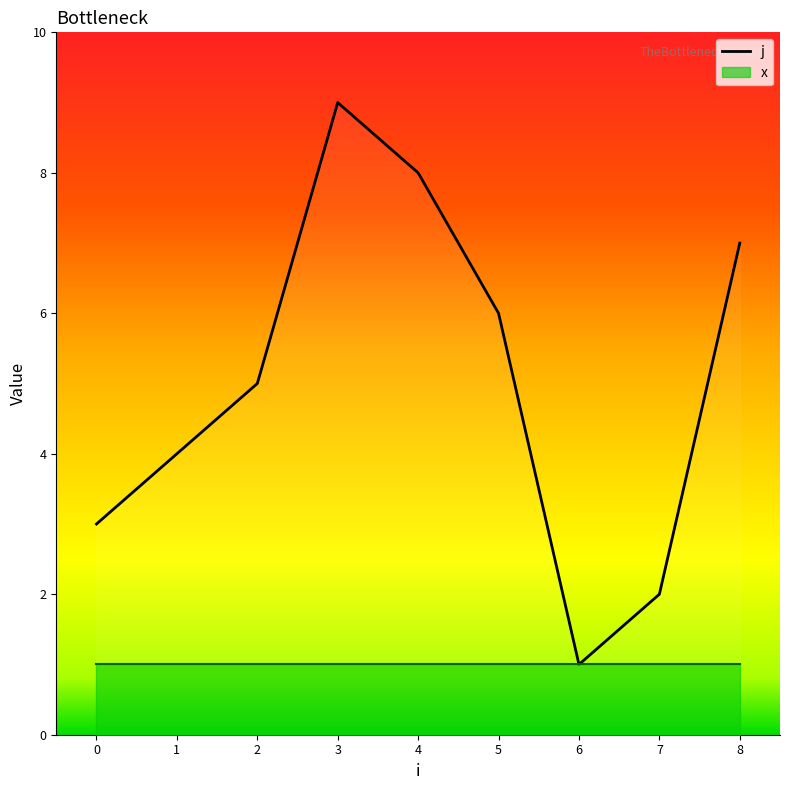

At which category does the data reach its first local valley?

6